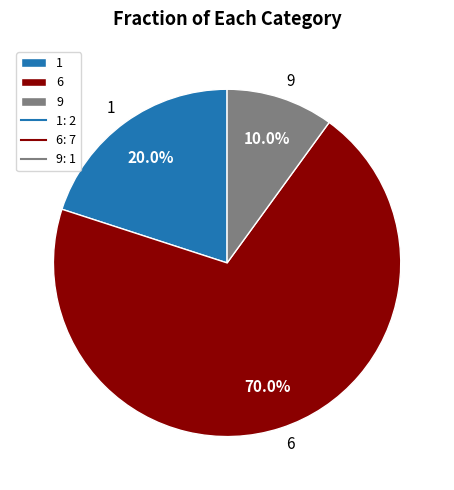

Rank the categories by value from lowest to highest.

9, 1, 6